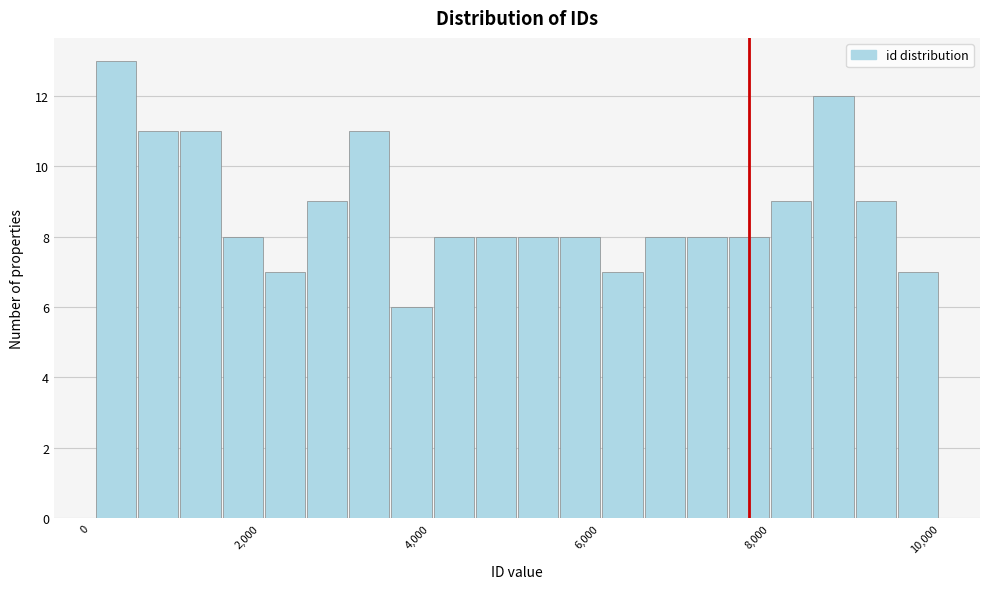

Read against the x-axis, roughly where is the centre of the tallest bar?

400